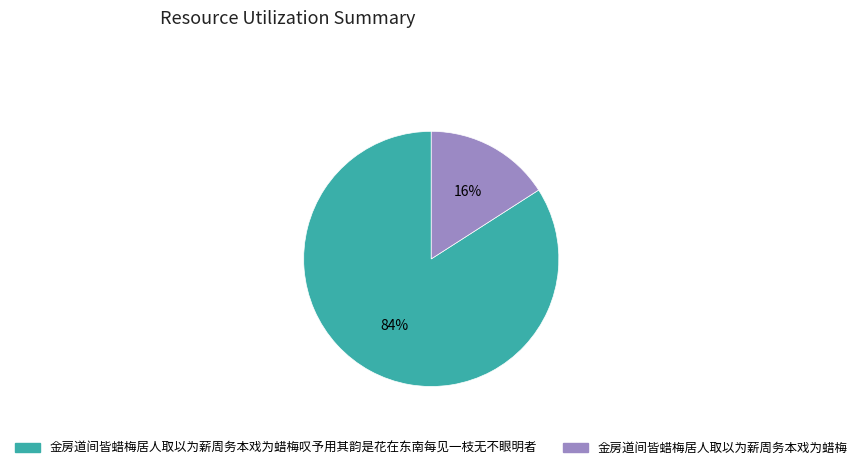

Between 金房道间皆蜡梅居人取以为薪周务本戏为蜡梅叹予用其韵是花在东南每见一枝无不眼明者 and 金房道间皆蜡梅居人取以为薪周务本戏为蜡梅, which is larger?

金房道间皆蜡梅居人取以为薪周务本戏为蜡梅叹予用其韵是花在东南每见一枝无不眼明者